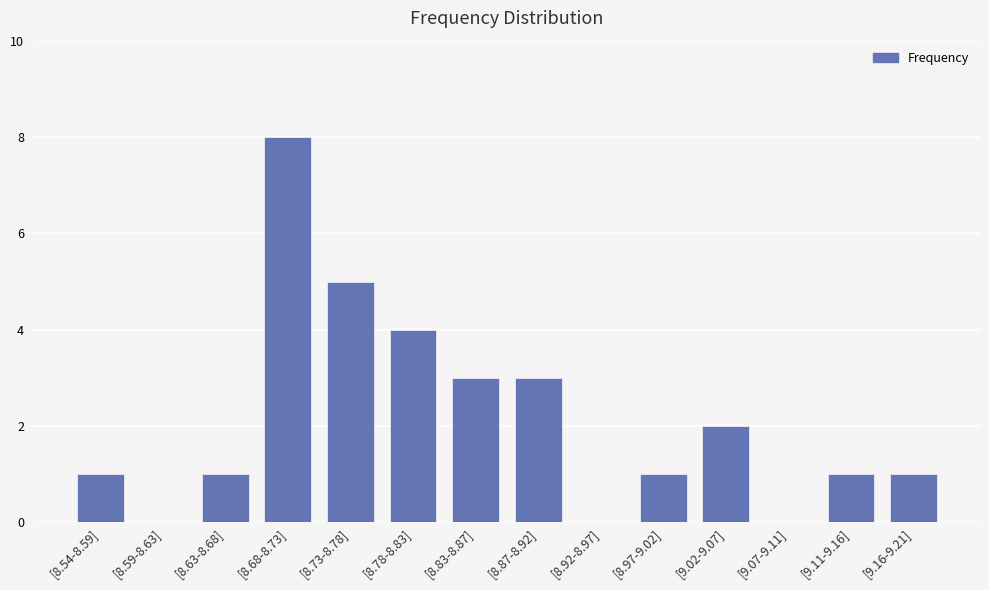

At which category does the chart reach its peak across all series?

[8.68-8.73]